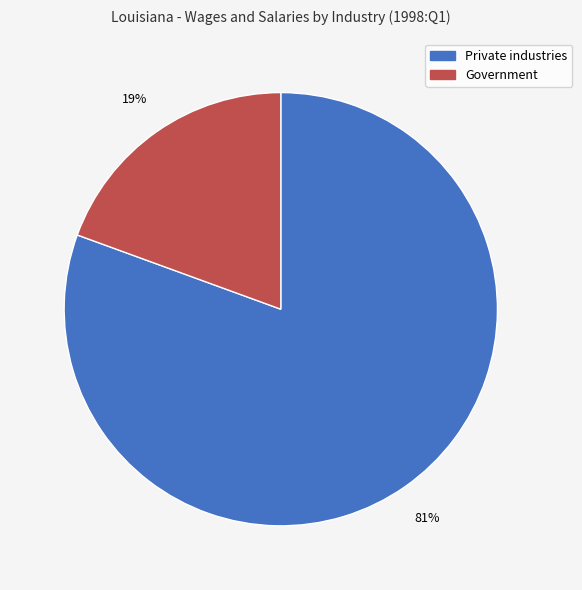

Does any single category account for the majority?

Yes